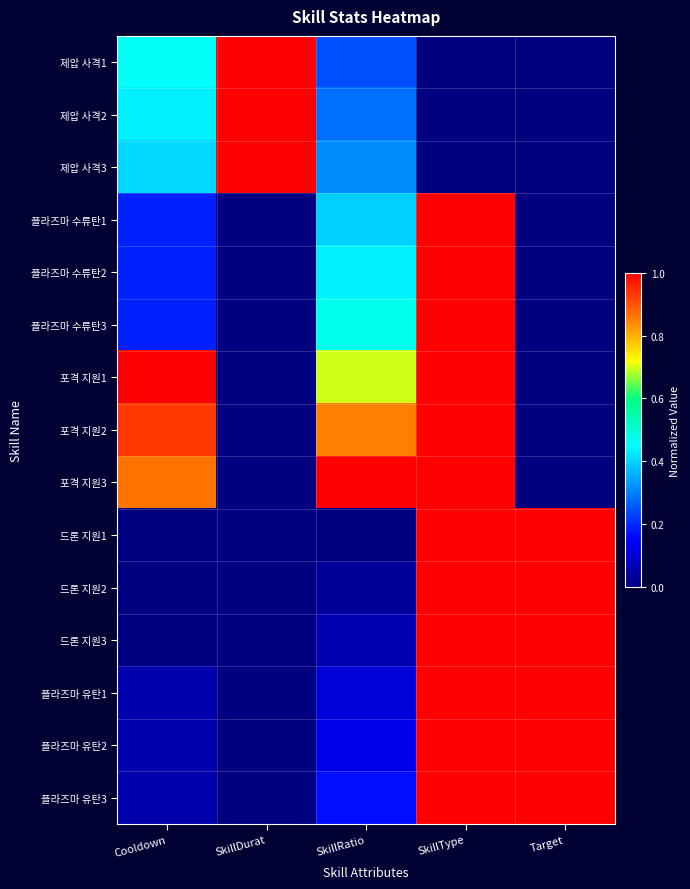

How many distinct data groups are displayed?

15